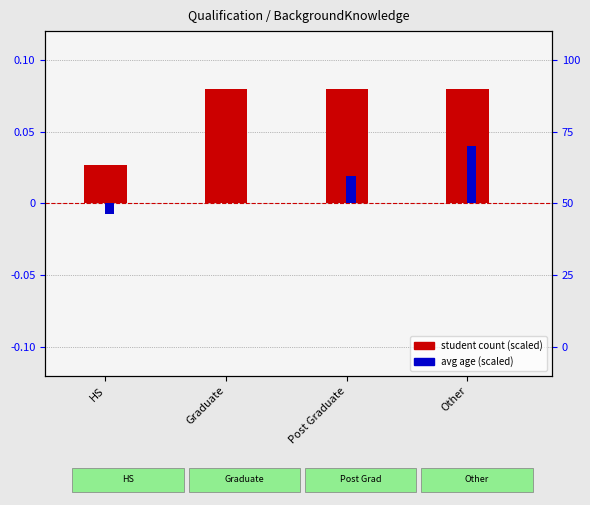

At which label is student count (scaled) closest to 0?

HS